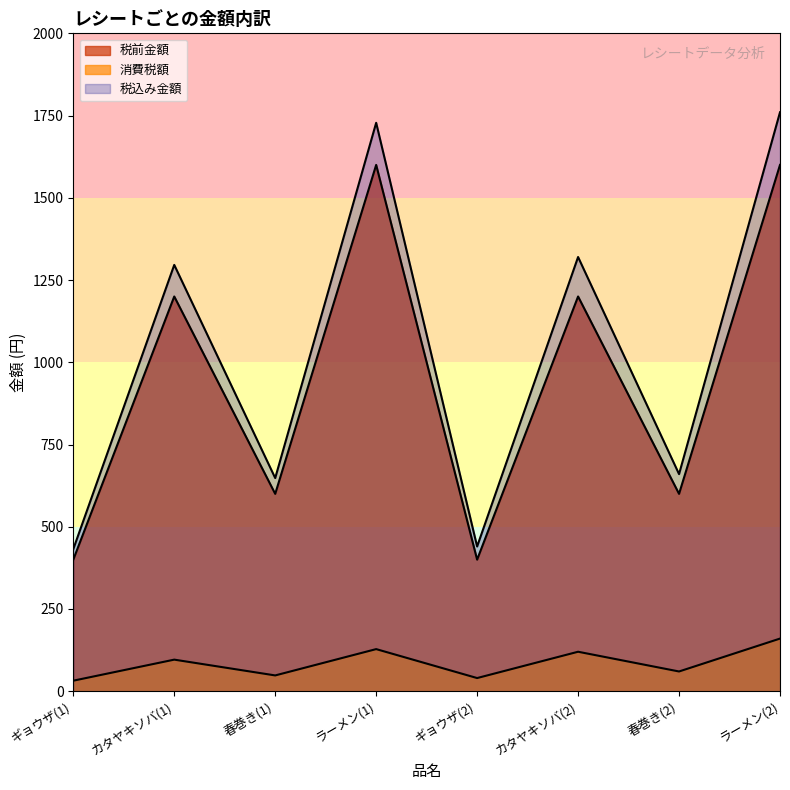

At which label is 税前金額 closest to 1000?

カタヤキソバ(1)